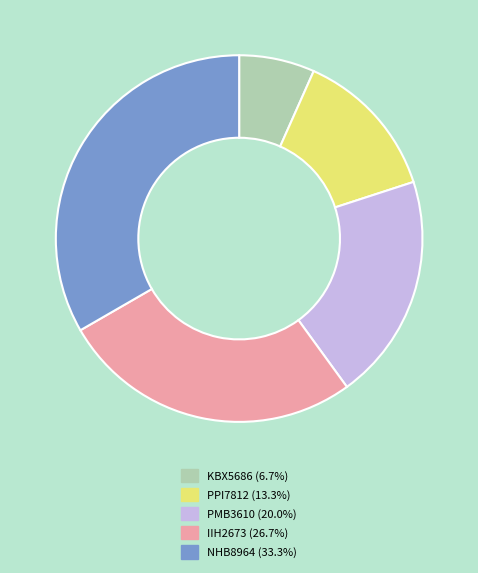

Combined, do NHB8964 and KBX5686 account for over 50%?

No